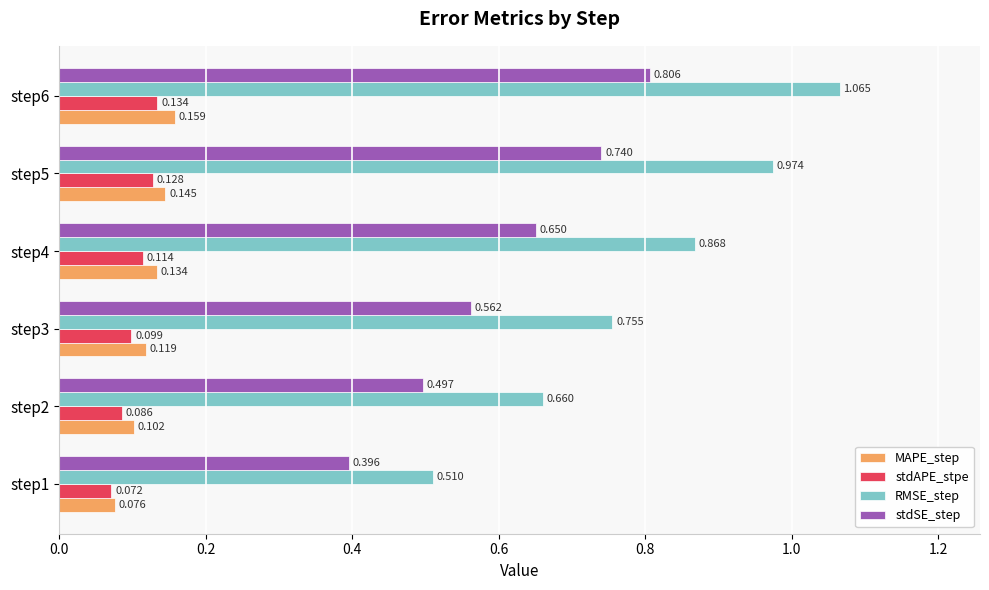

Which series has the largest total across all categories?

RMSE_step